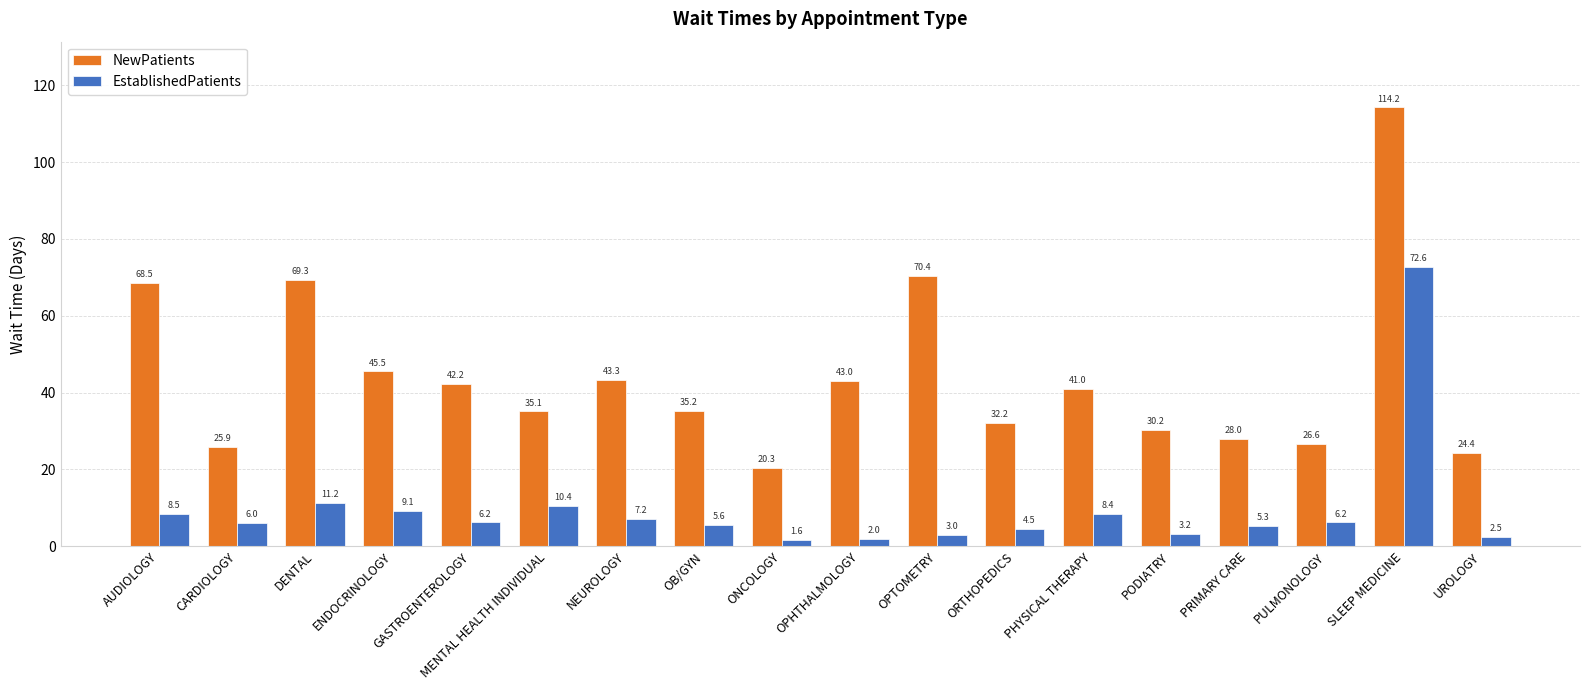

Reading right to left, extract all data points from this chart.

NewPatients: 24.4	114.2	26.6	28.0	30.2	41.0	32.2	70.4	43.0	20.3	35.2	43.3	35.1	42.2	45.5	69.3	25.9	68.5
EstablishedPatients: 2.5	72.6	6.2	5.3	3.2	8.4	4.5	3.0	2.0	1.6	5.6	7.2	10.4	6.2	9.1	11.2	6.0	8.5